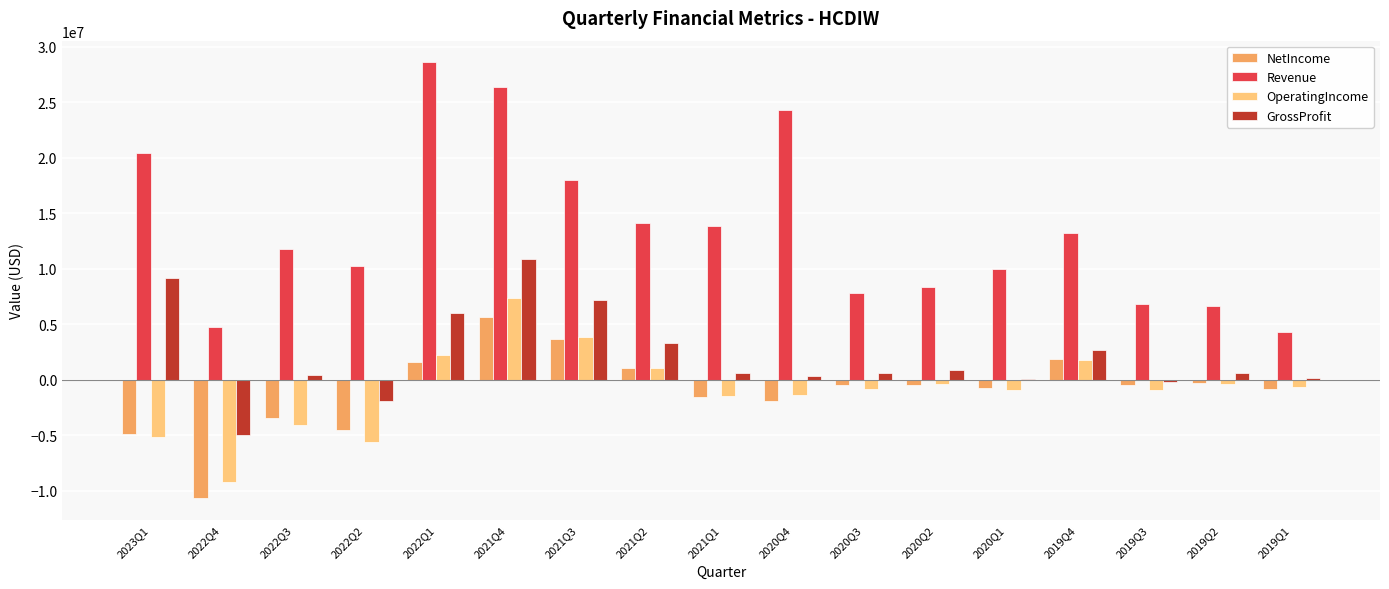

Which category has the highest value across all series?

2022Q1